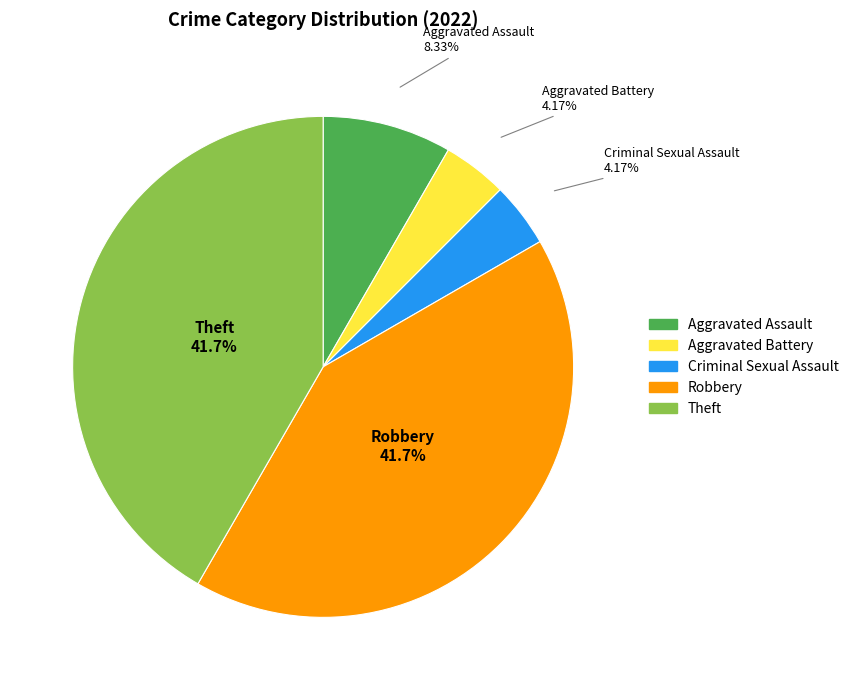

What percentage do Theft and Criminal Sexual Assault together represent?

45.8%